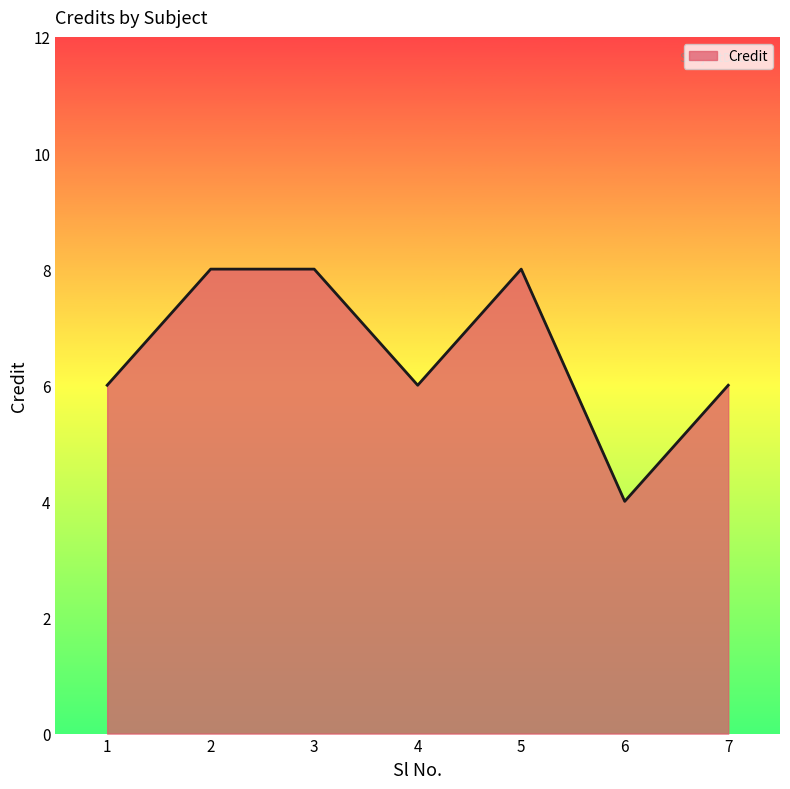

How many lines are shown in the chart?

1